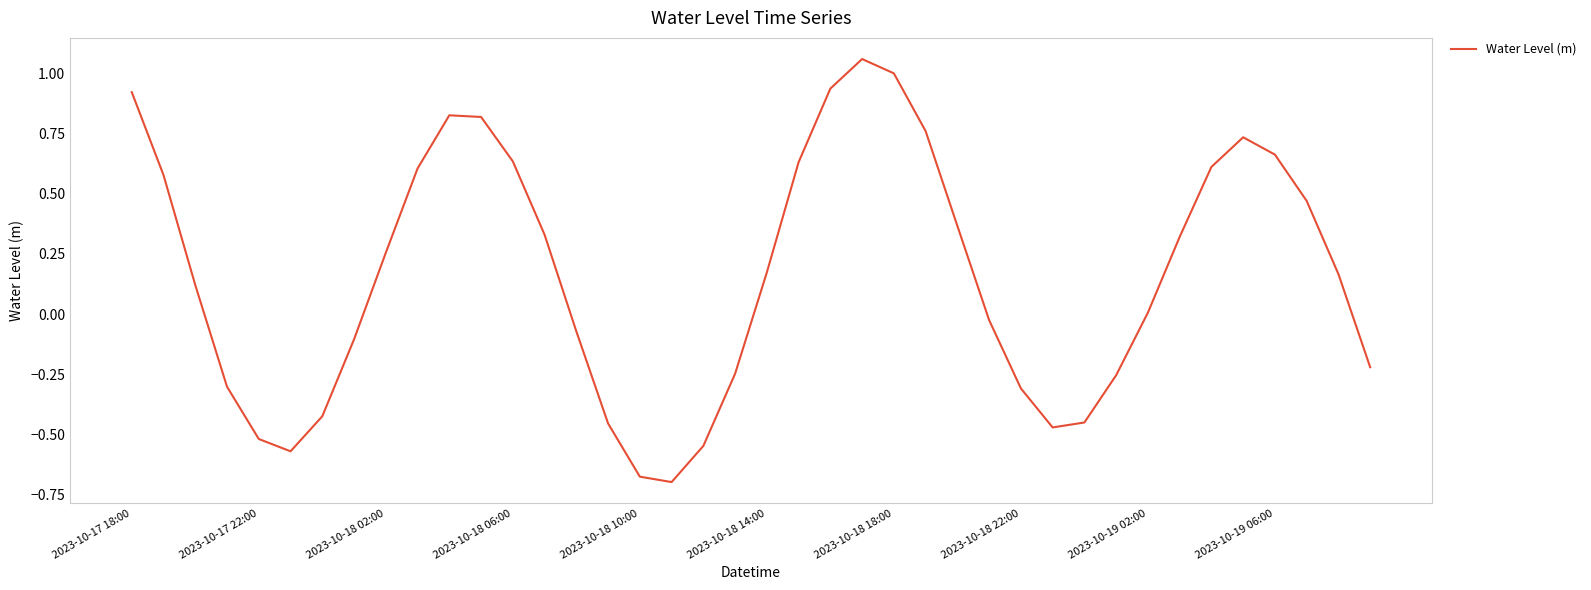

What is the smallest value displayed?

-0.7